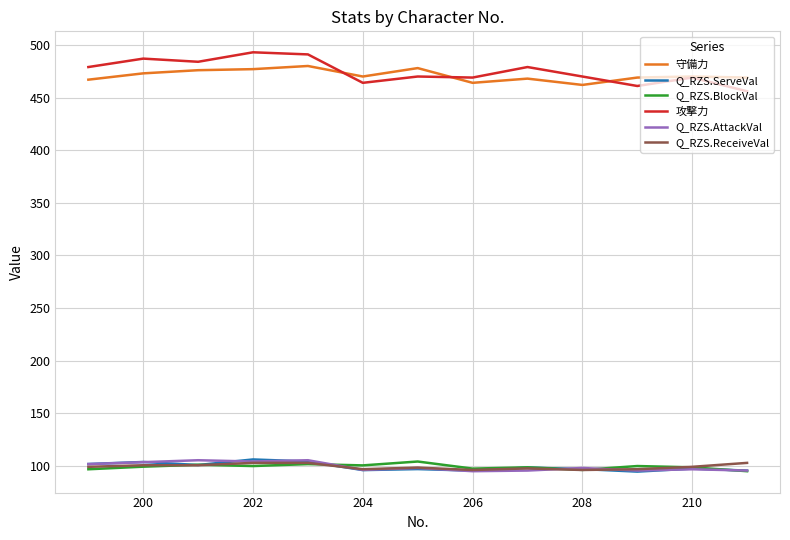

What is the lowest value of the Q_RZS.BlockVal series?

95.1